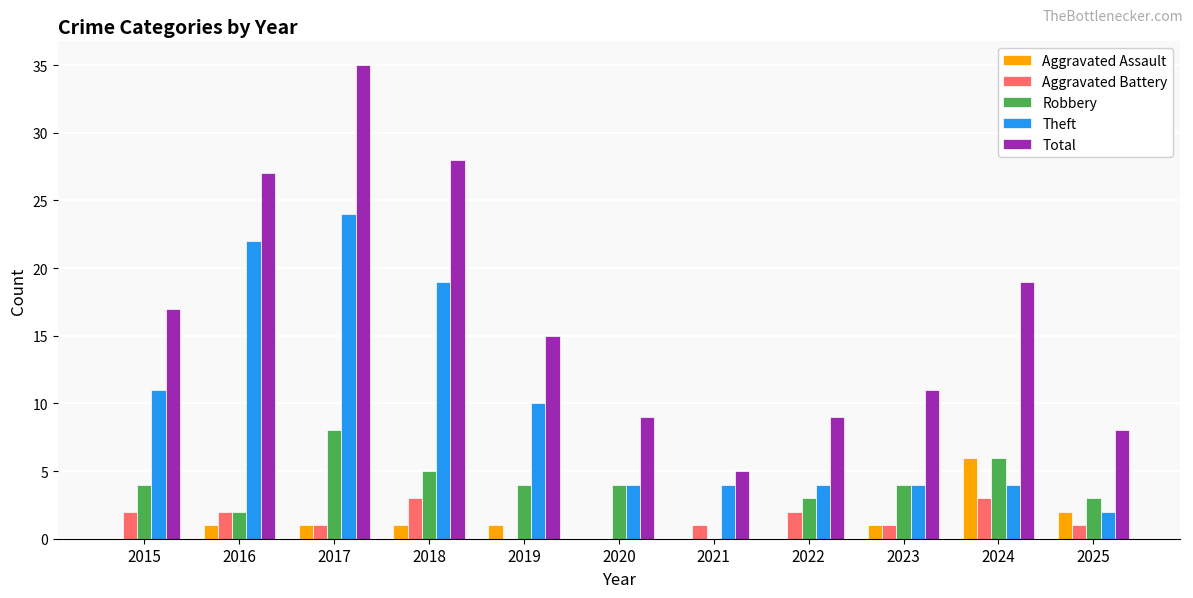

Are the bars grouped side by side (vs. stacked)?

Yes